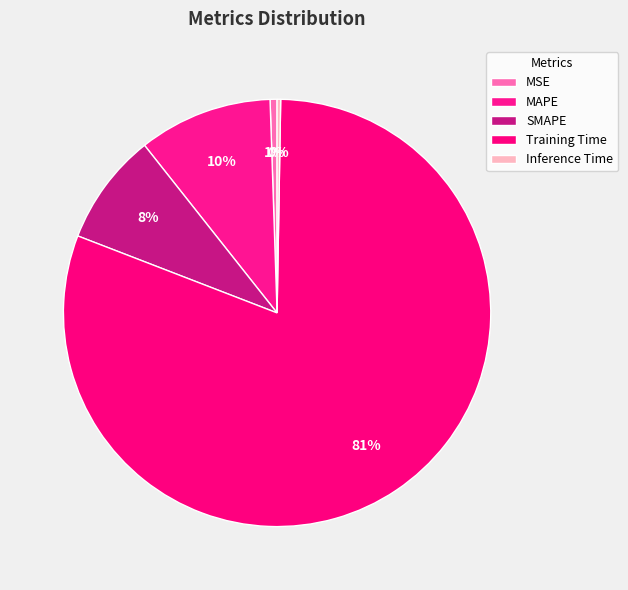

Between Inference Time and SMAPE, which is larger?

SMAPE